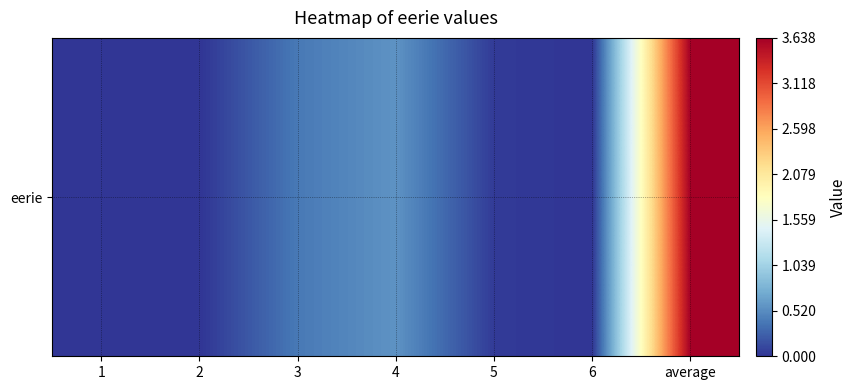

Rank the categories by value from highest to lowest.

average, 4, 3, 5, 1, 2, 6